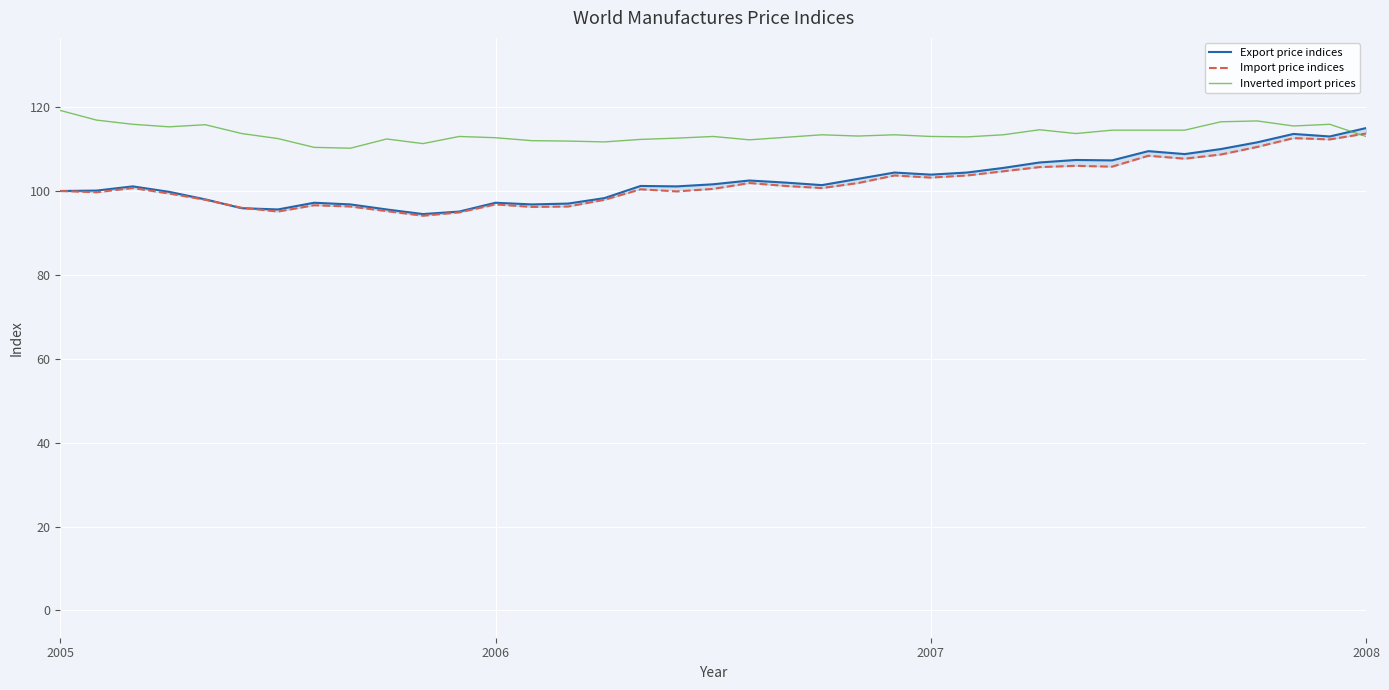

True or false: Inverted import prices has a value of 74.3 at 2005.

False